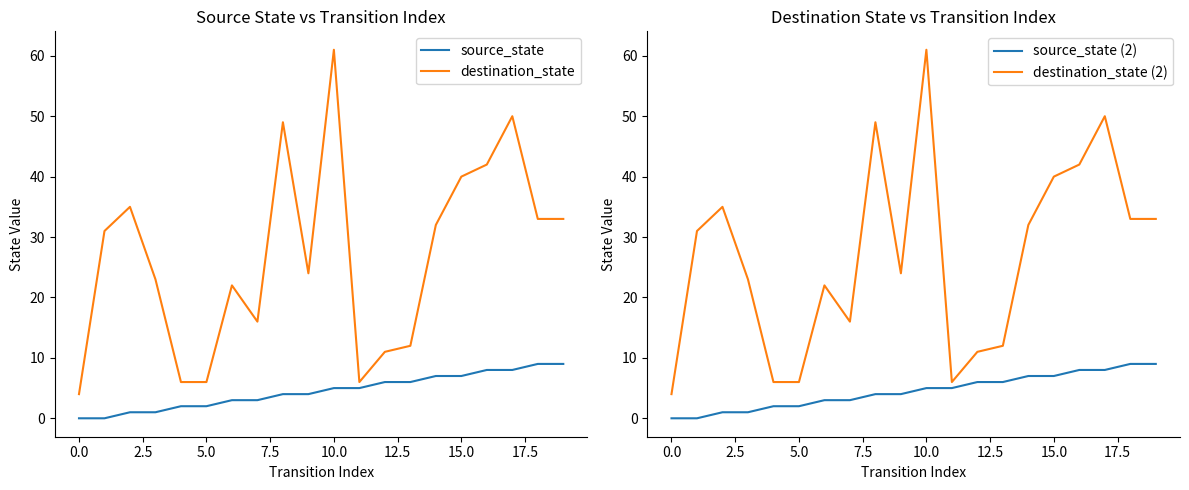

What is the label of the 6th point from the right?

14